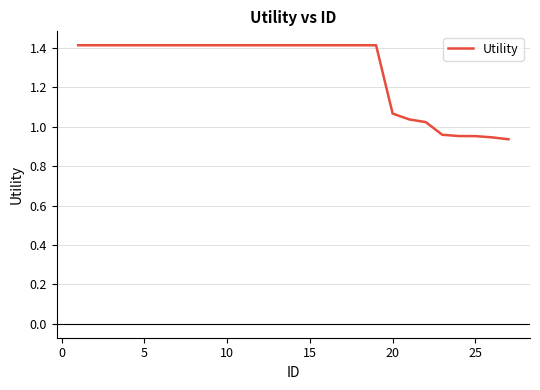

How many lines are shown in the chart?

1